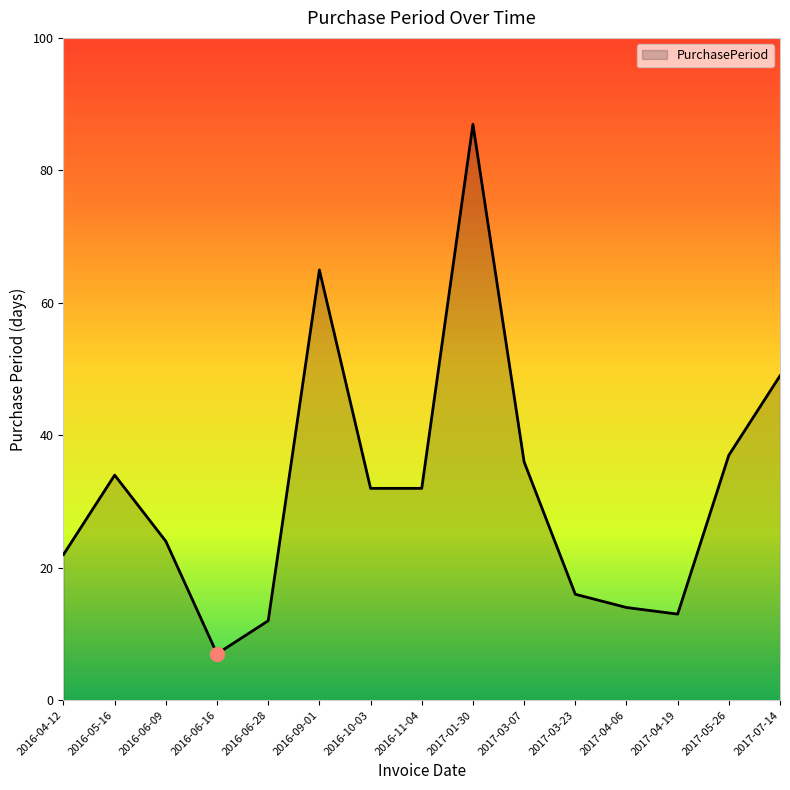

What is the difference between the values at 2016-10-03 and 2016-06-28?

20